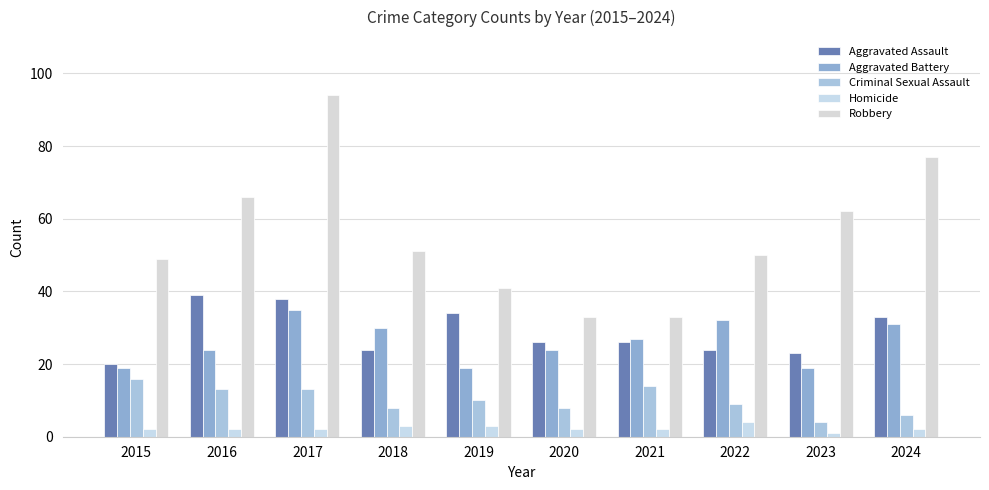

At which label does Robbery reach its minimum?

2020